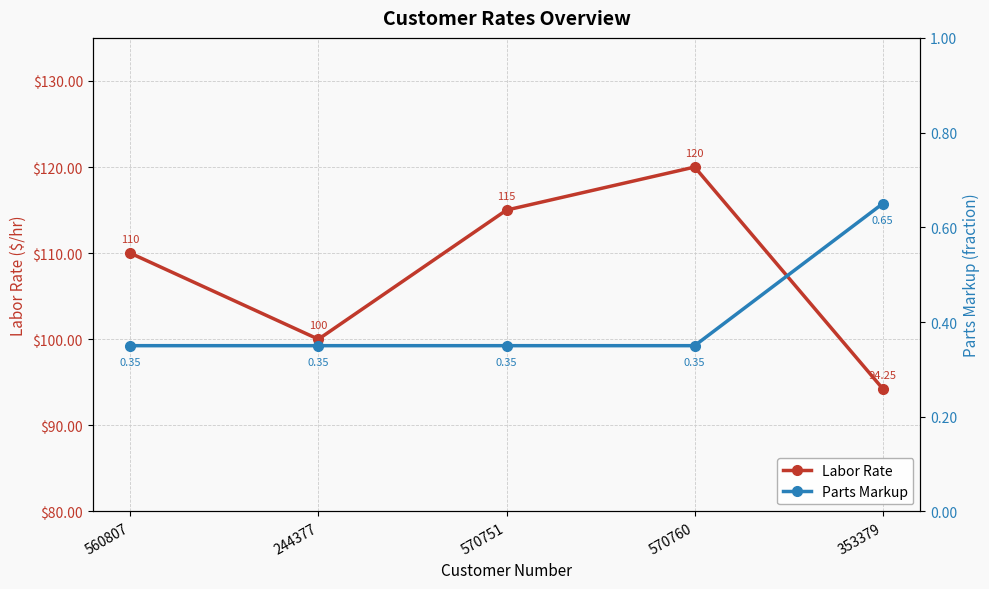

Count the Parts Markup values in the range 0 to 1.

5